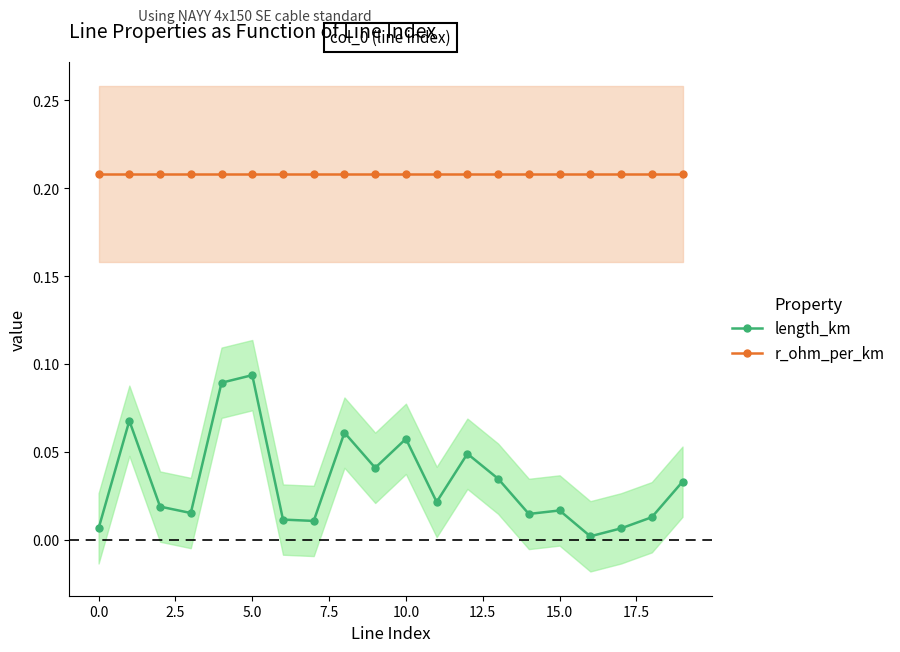

What is the label of the 5th point from the right?

15